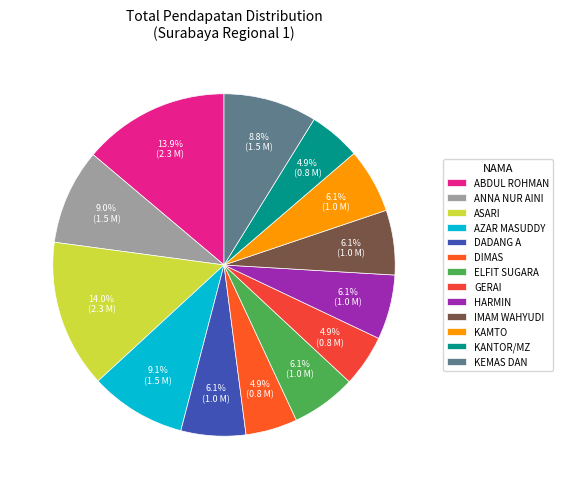

Does ASARI represent more than half of the total?

No